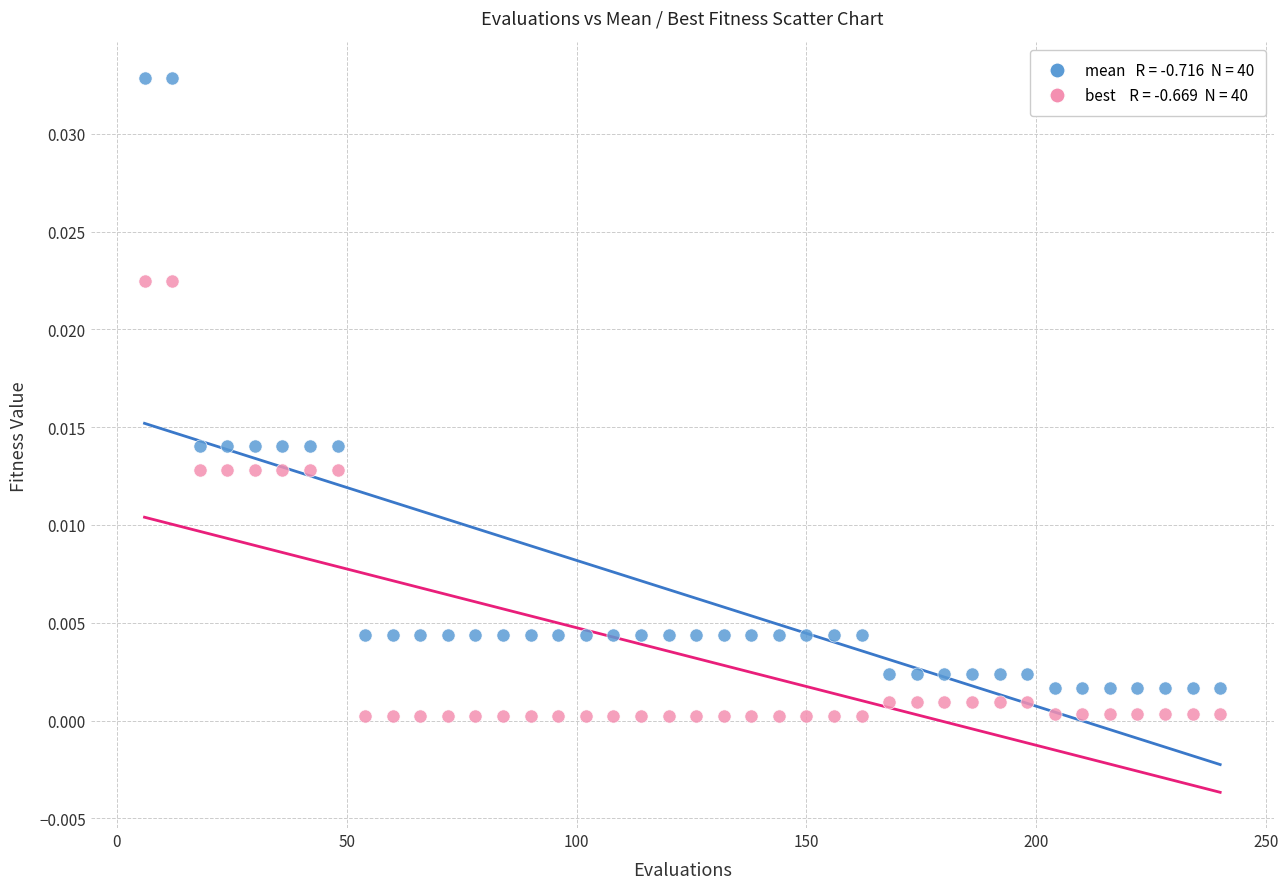

Across all data points, what is the range of X values (max minus min)?

234.0